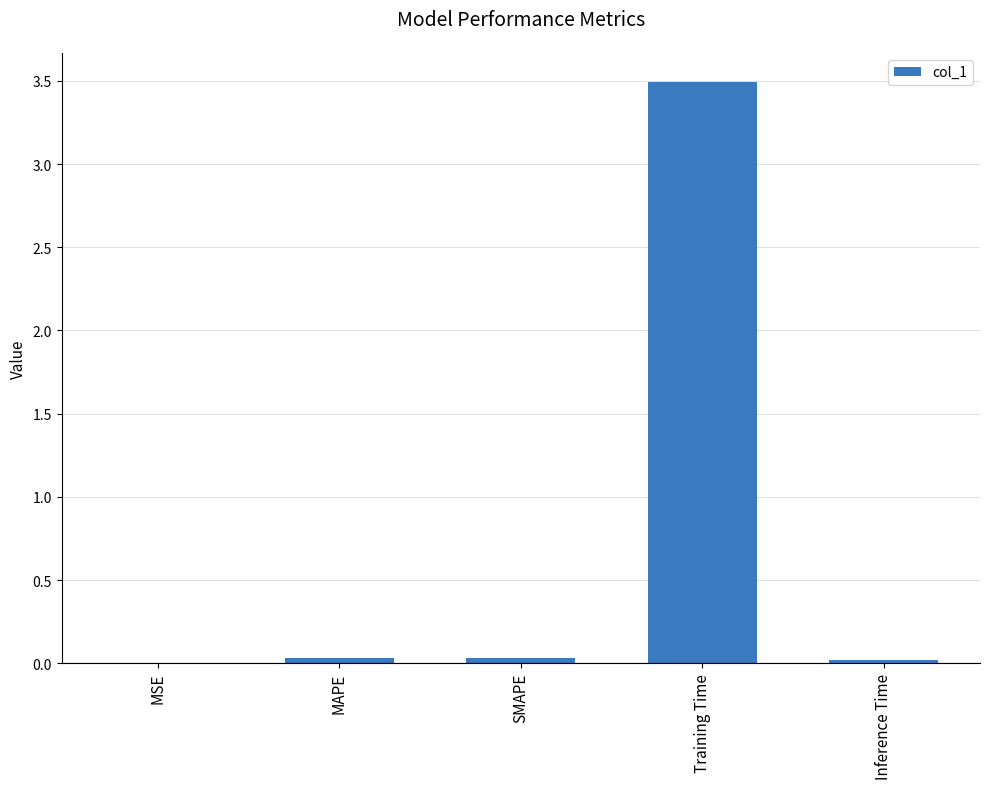

Which label corresponds to the largest value in the chart?

Training Time